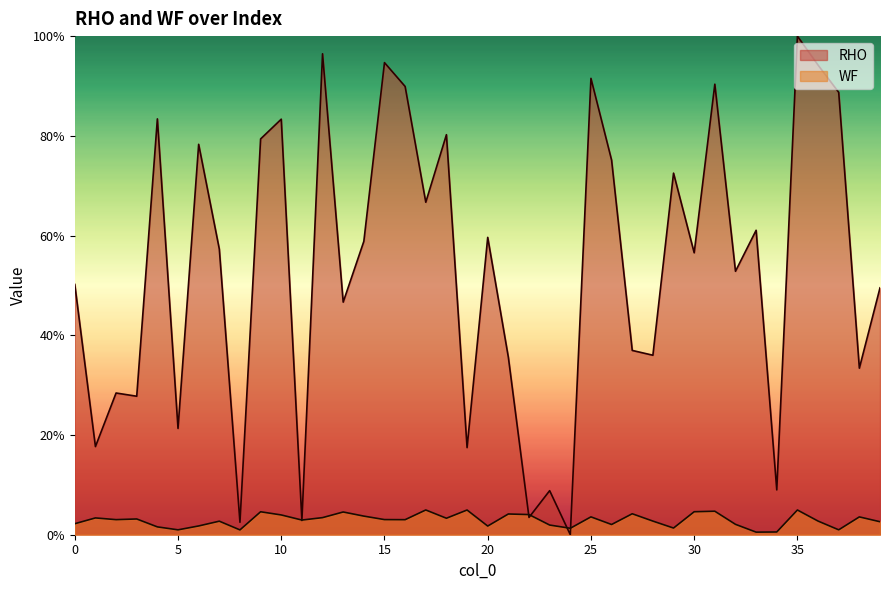

How many categories are shown in the chart?

40